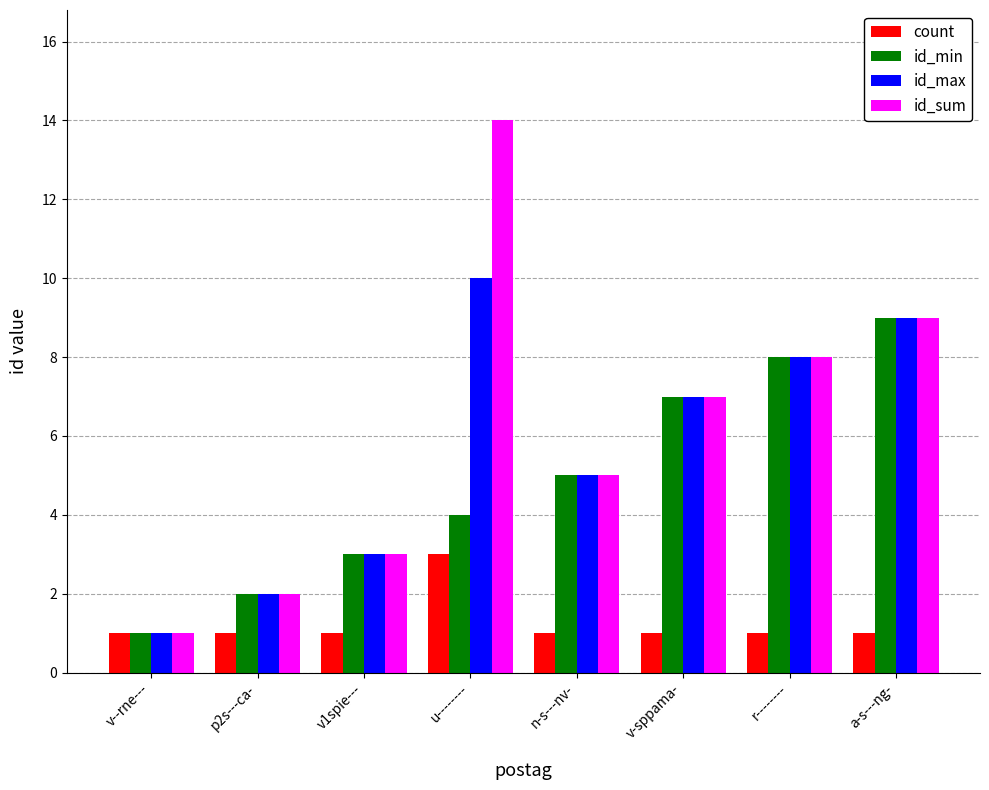

Read the id_sum value at v-sppama-.

7